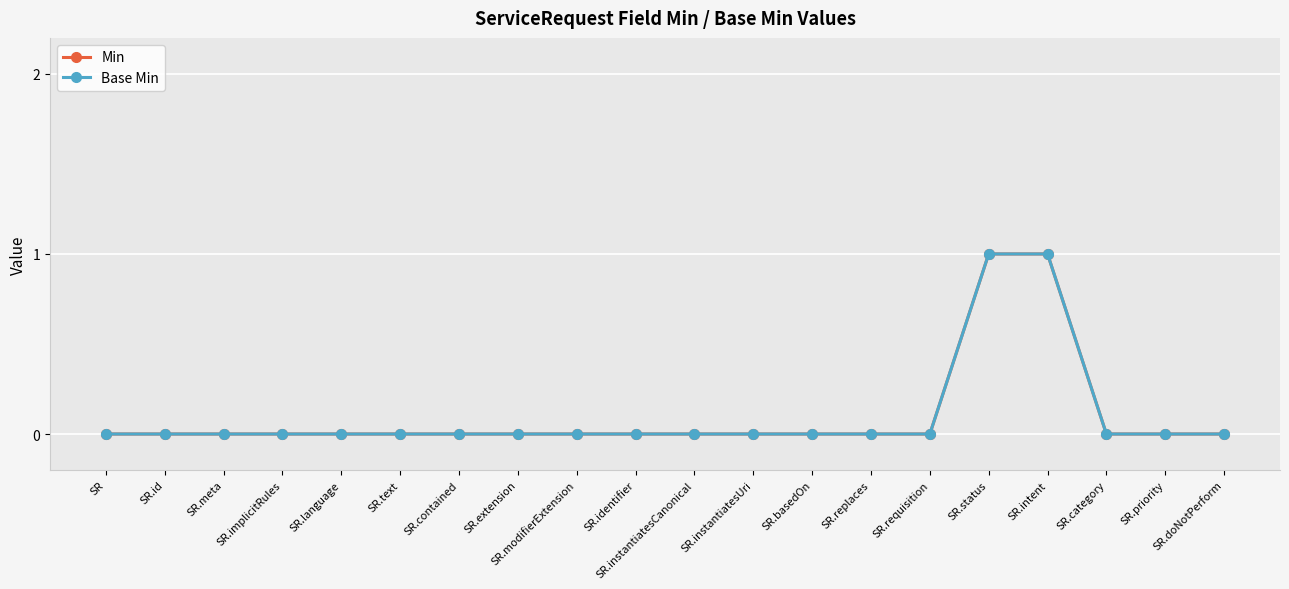

Does the chart display data point markers on the line(s)?

Yes